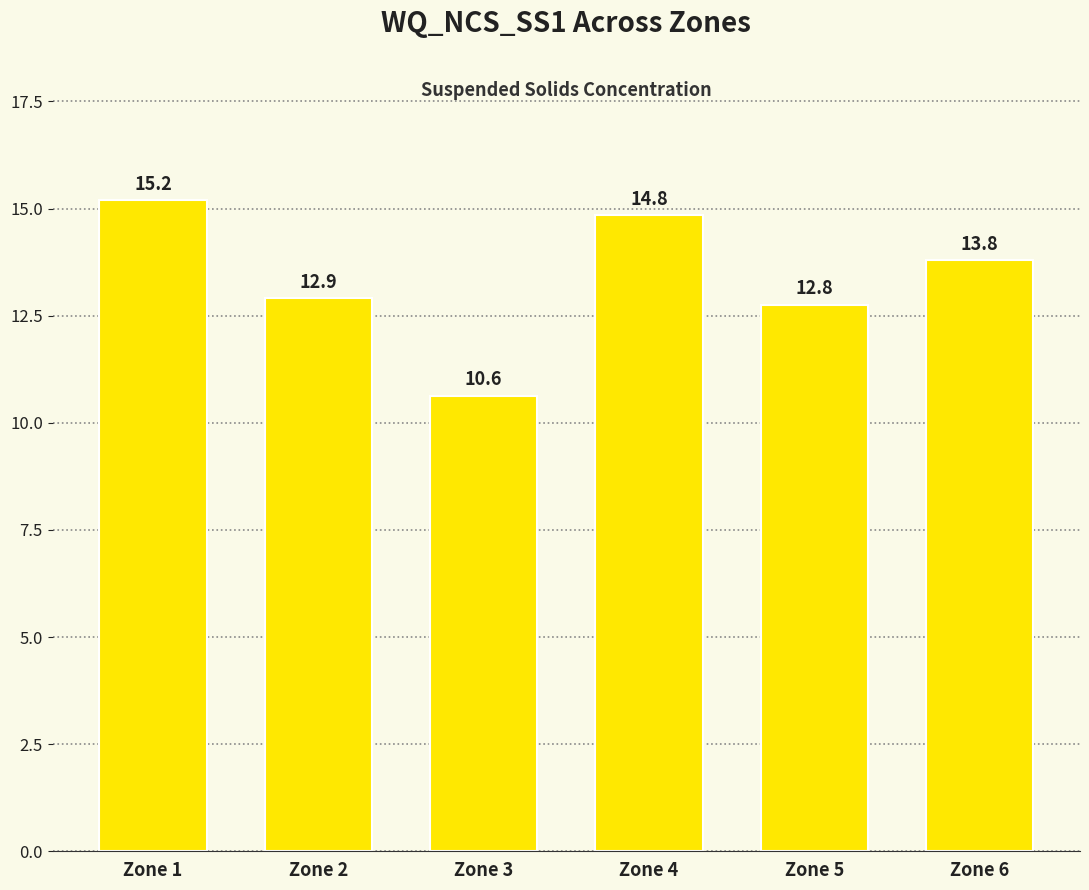

Reading right to left, list all the values displayed in this chart.

13.8	12.8	14.8	10.6	12.9	15.2